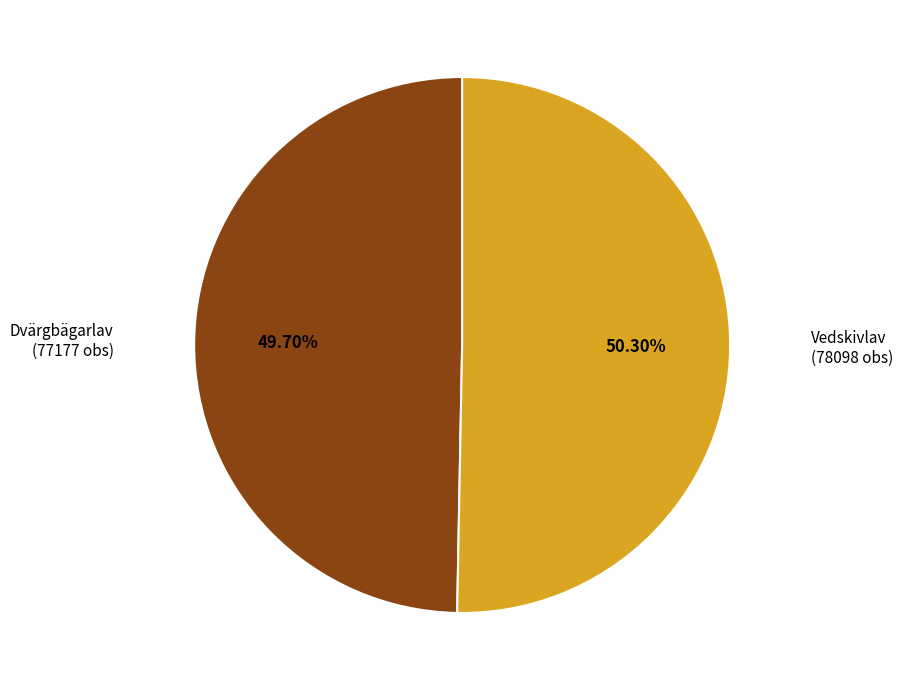

Is there a majority slice in this chart?

Yes